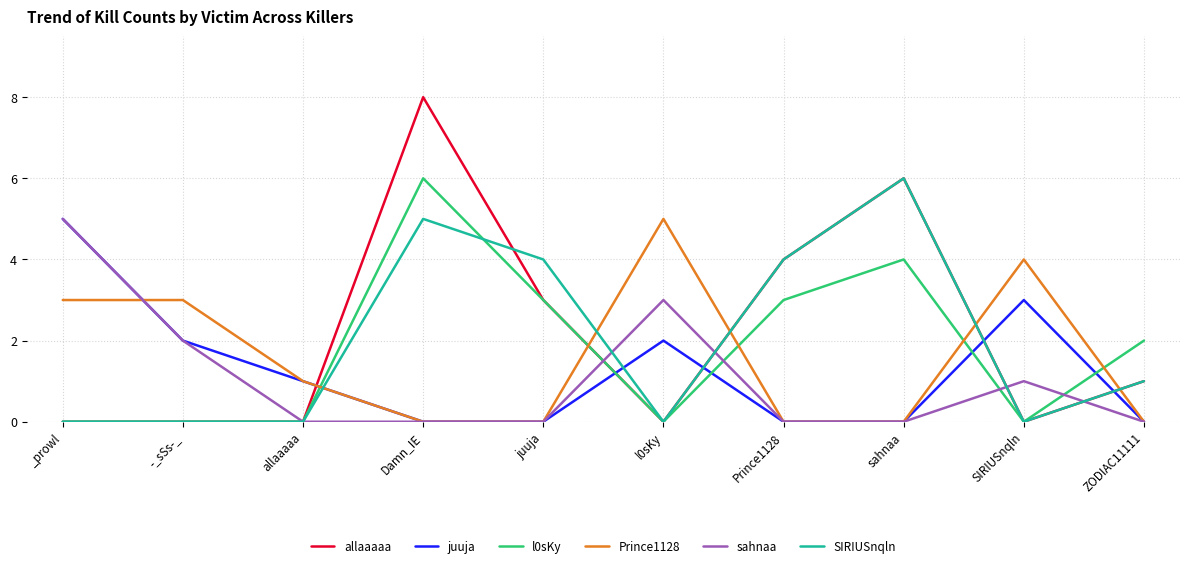

What position from the right is allaaaaa?

8